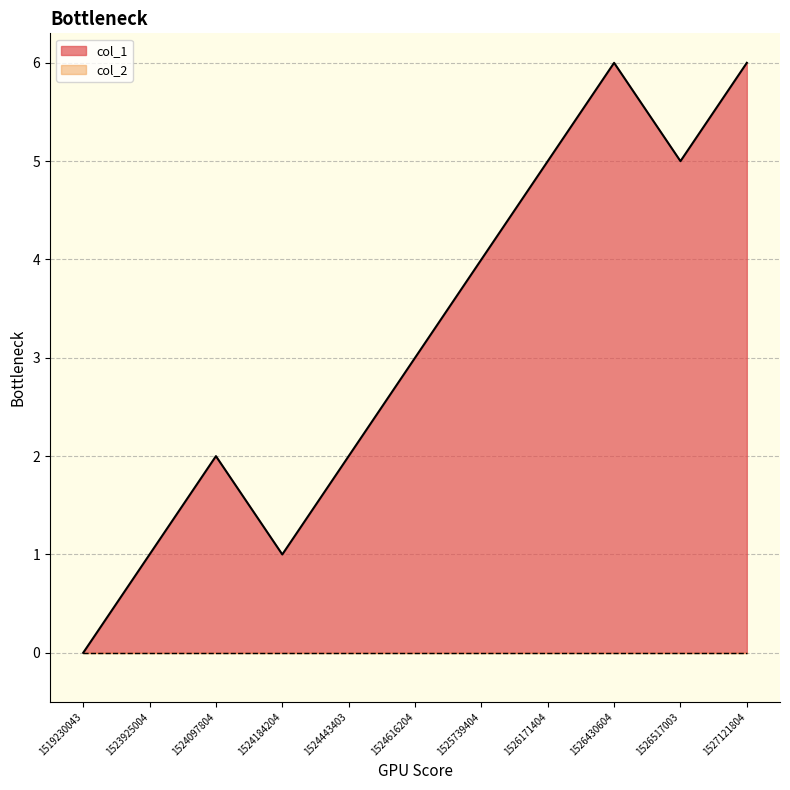

True or false: the data shows 1 at 1525739404.

False